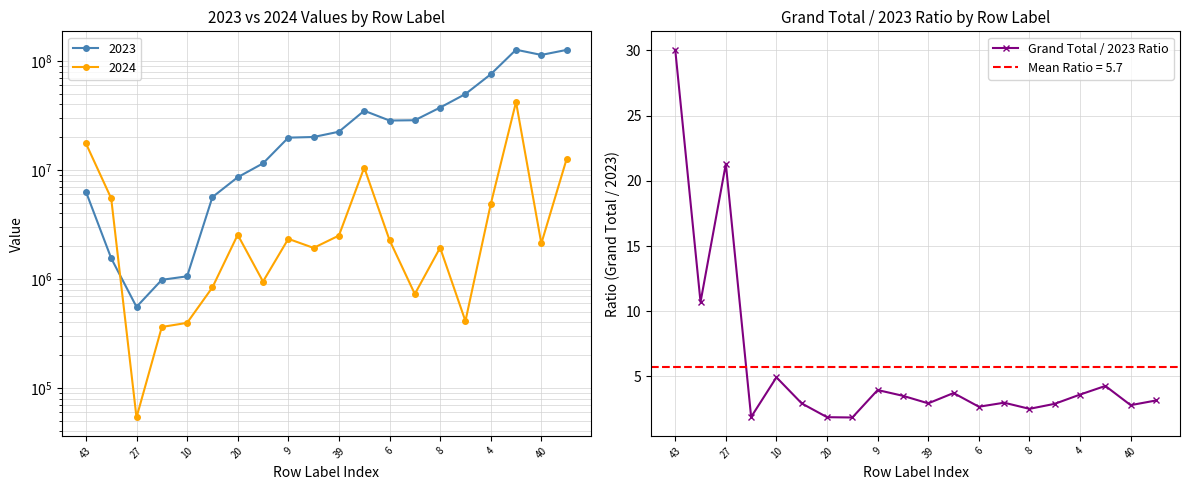

The Grand Total / 2023 Ratio series shows 7.3 at 10. True or false?

False